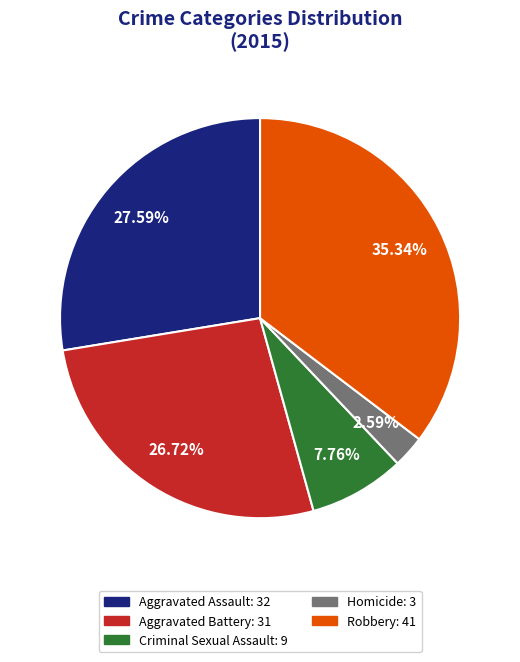

To the nearest percent, what is the combined percentage of Homicide and Aggravated Assault?

30%